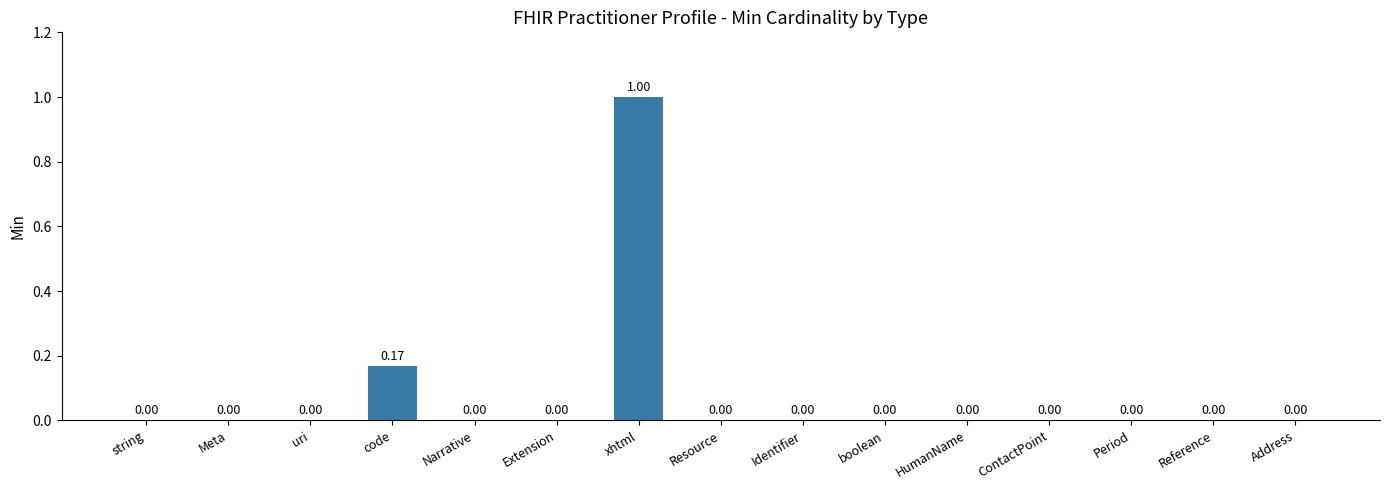

True or false: the data shows 0.6 at Narrative.

False